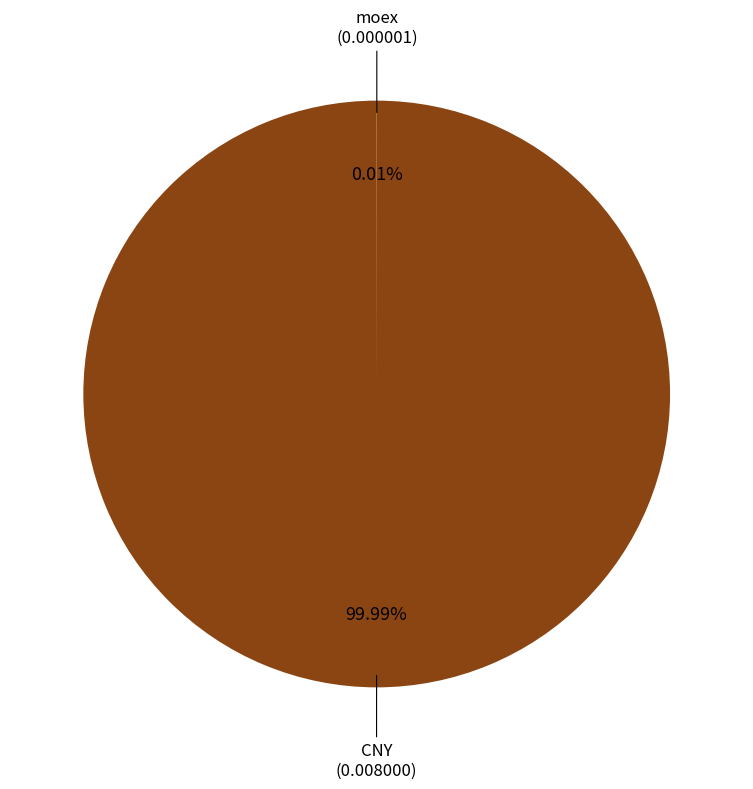

Which slice is the largest?

CNY